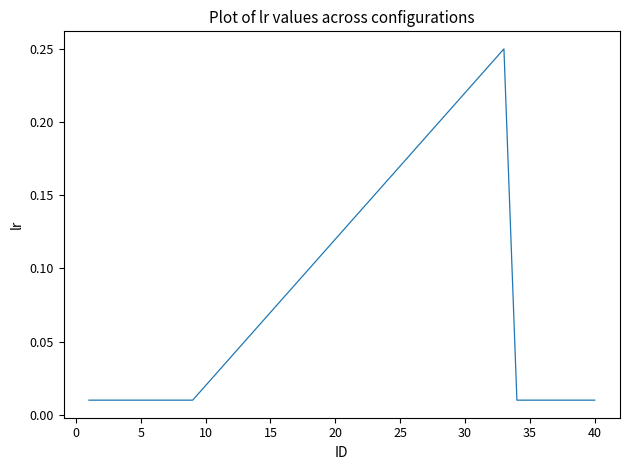

What is the sum of all values?

3.4